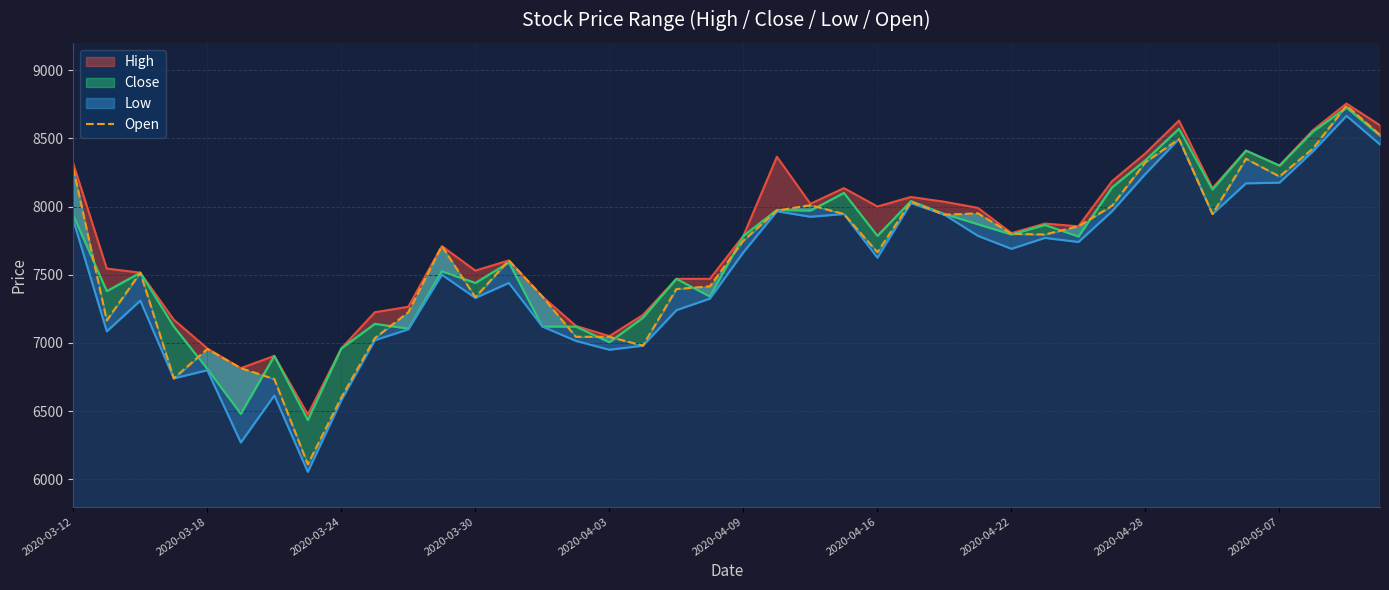

How many lines are shown in the chart?

1